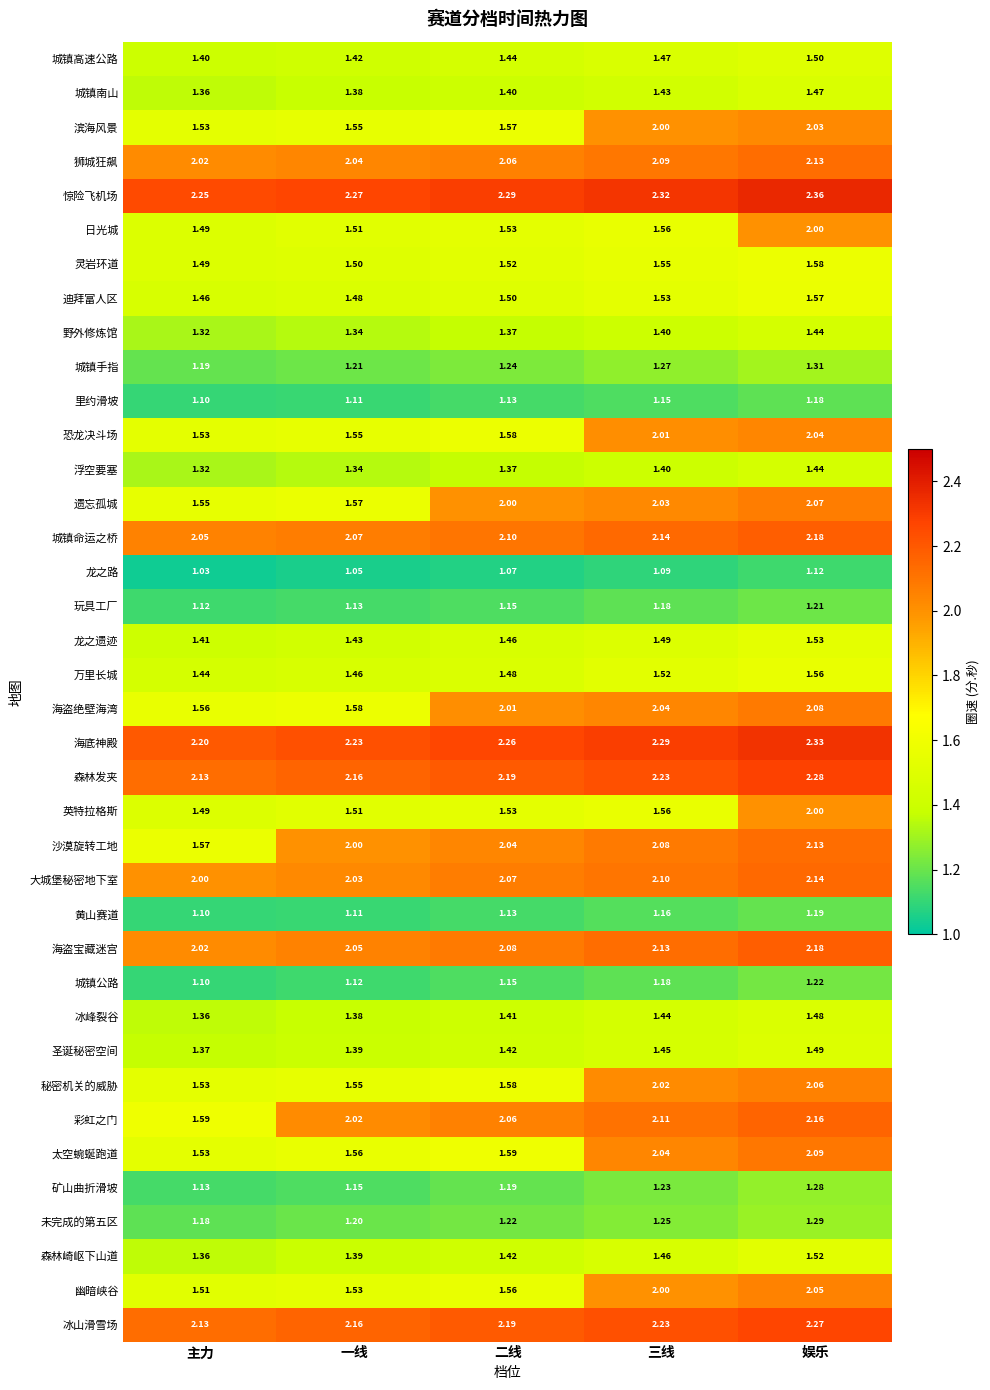

Is the value of 遗忘孤城 at 主力 greater than the value of 冰山滑雪场 at 主力?

No